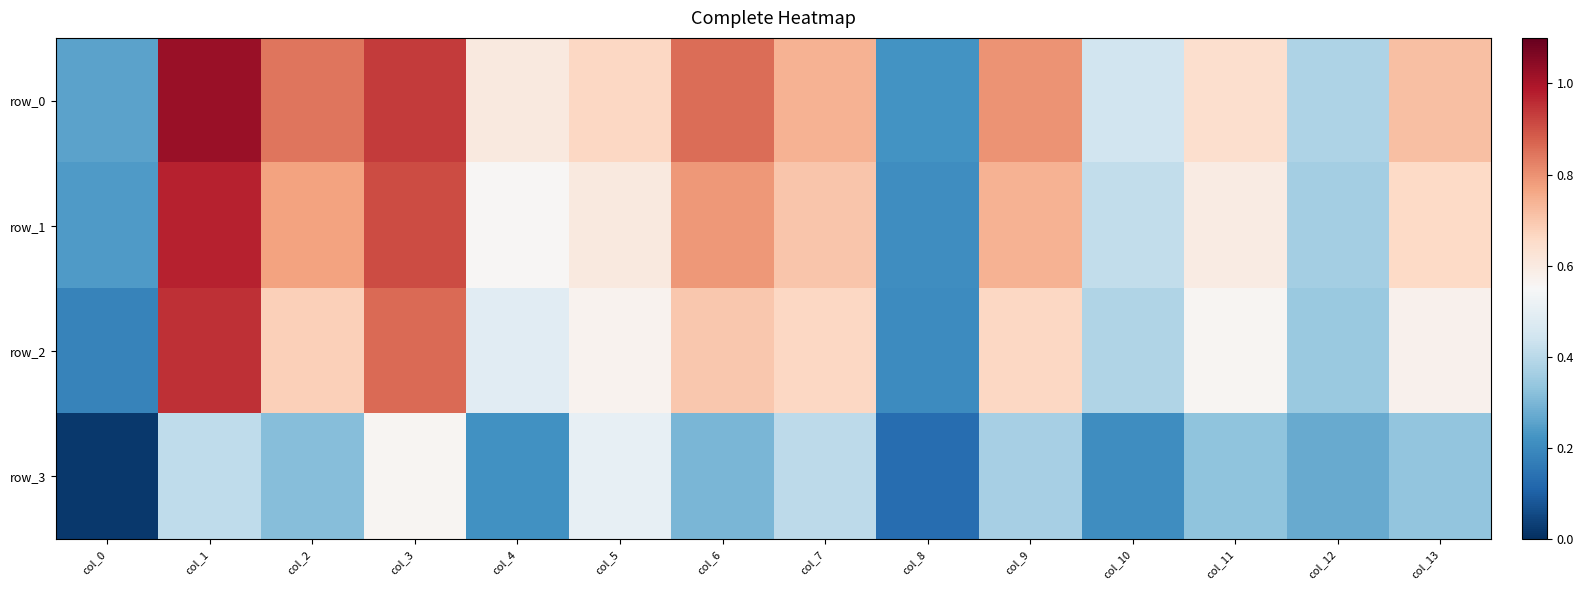

Where is row_1 nearest to the value 0?

col_8